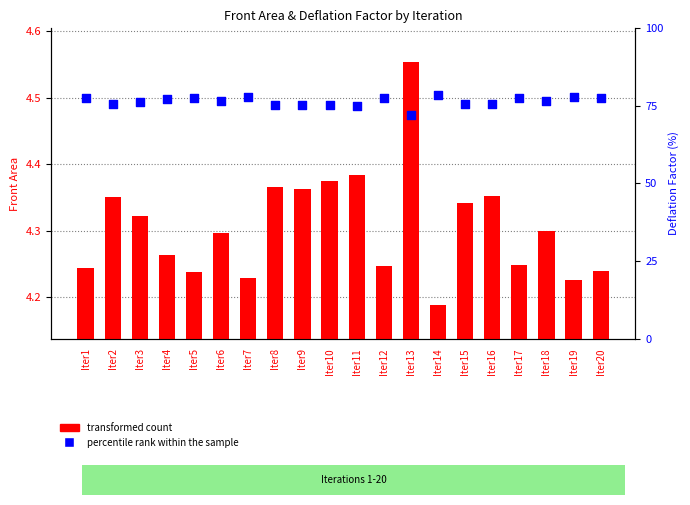

Which series has the widest spread of Y values?

percentile rank within the sample